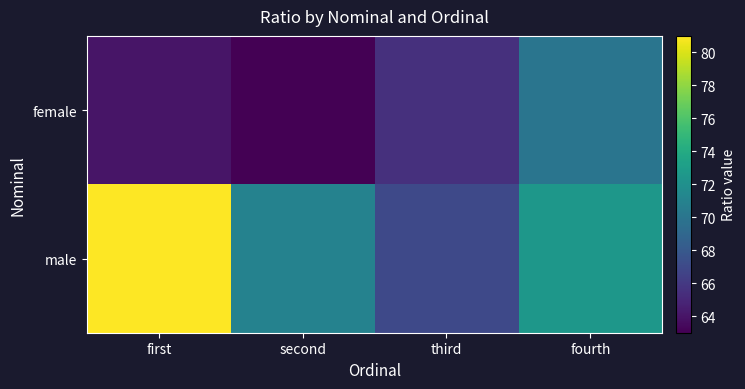

Between third and first, which is larger?

third